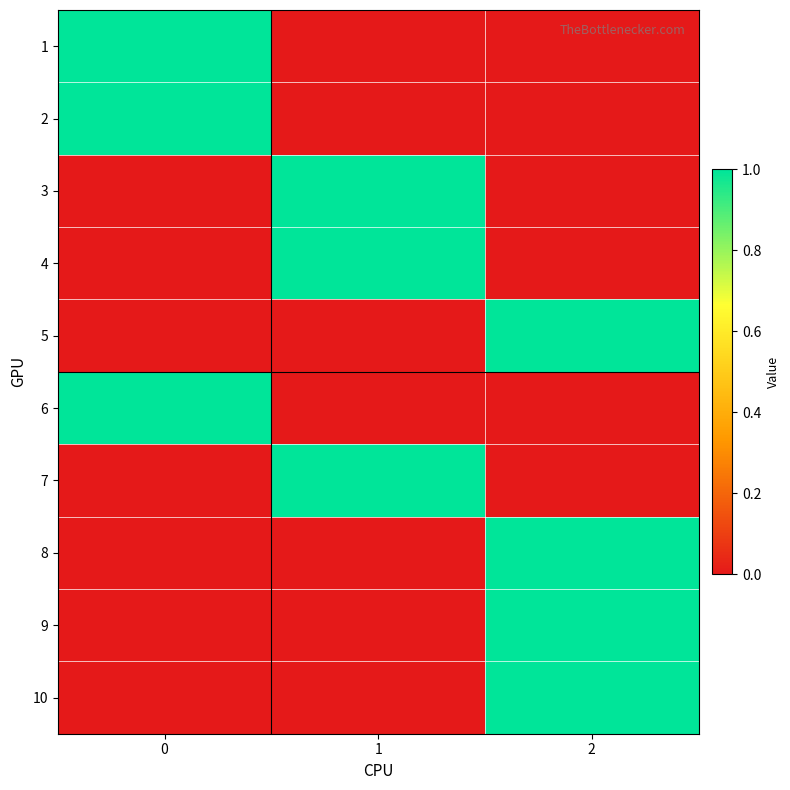

Which has a higher value, 2 or 1?

2